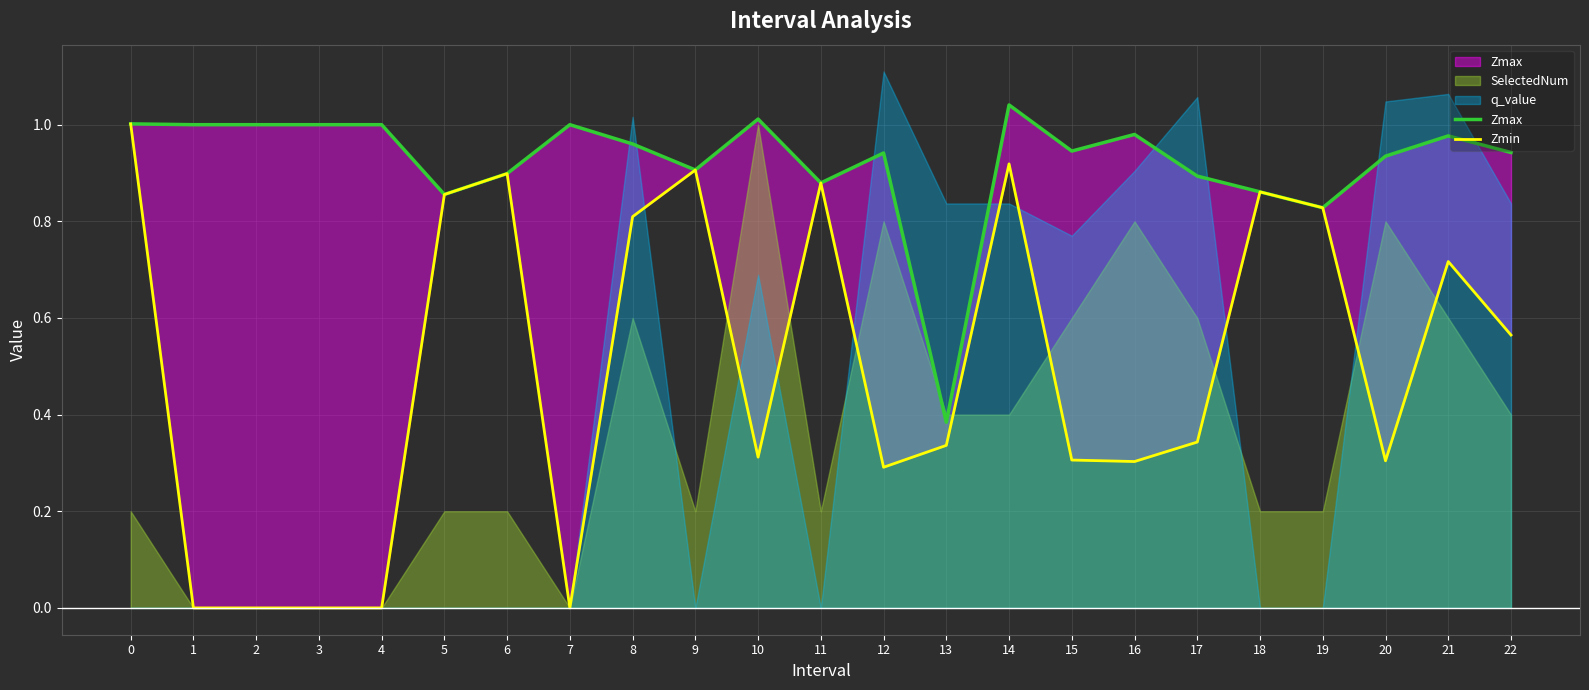

What is the approximate value of Zmin at 22?

0.6